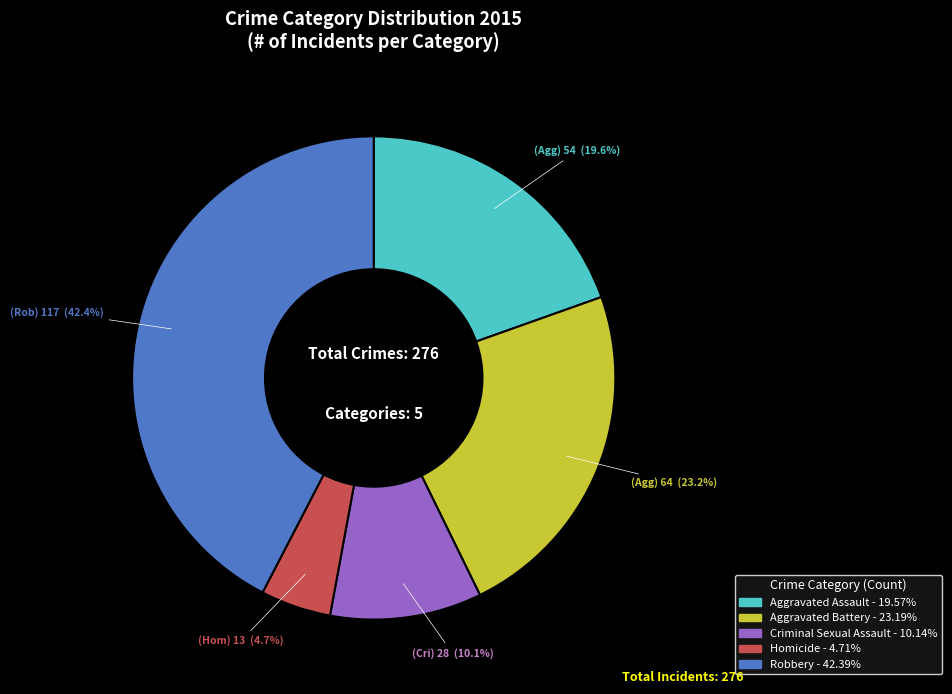

How much of the chart is everything except Homicide?

95.3%